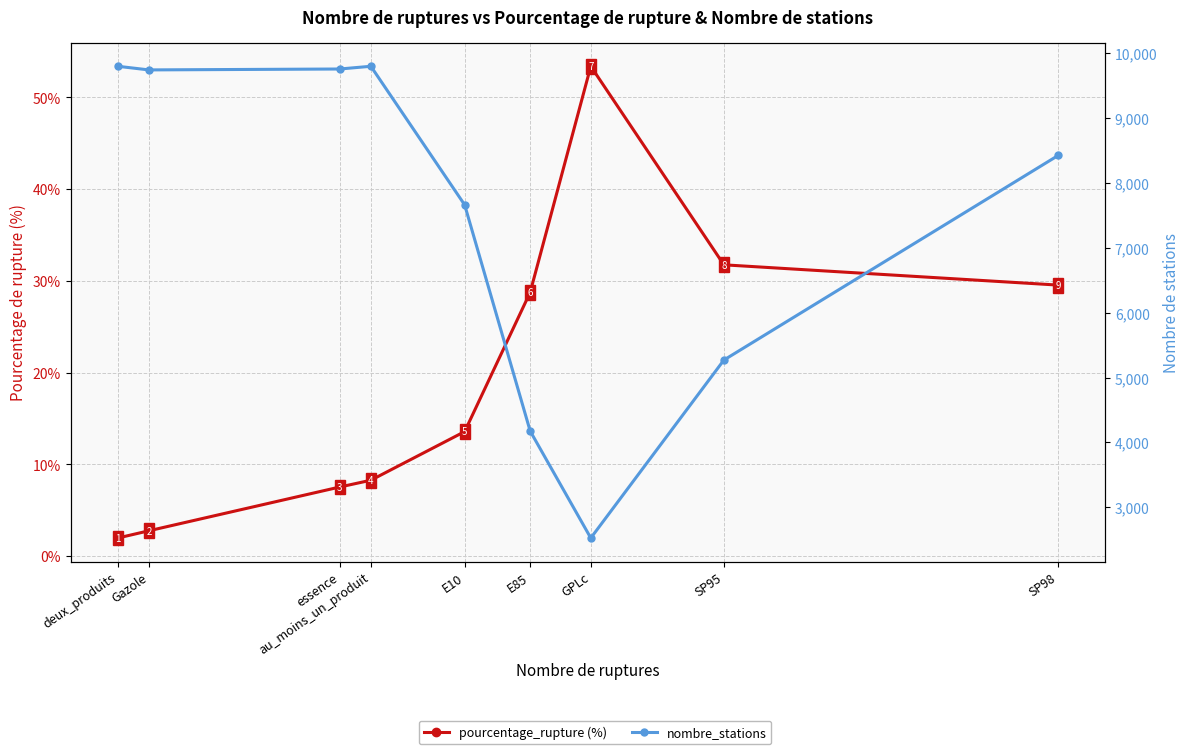

What is the difference between the highest and lowest values at GPLc?

2472.6